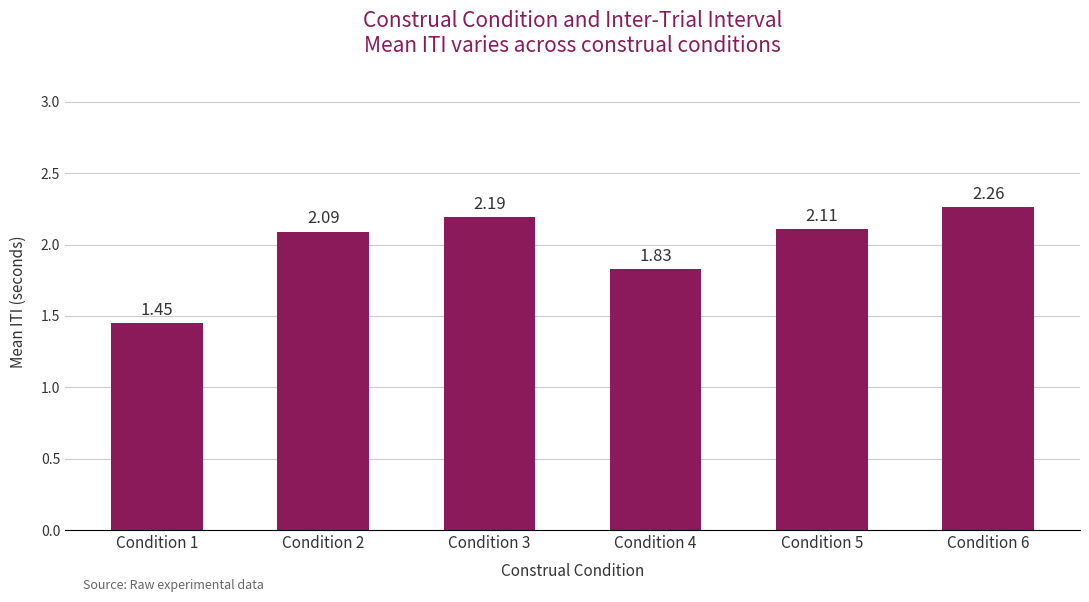

Rank the categories by value from highest to lowest.

Condition 6, Condition 3, Condition 5, Condition 2, Condition 4, Condition 1